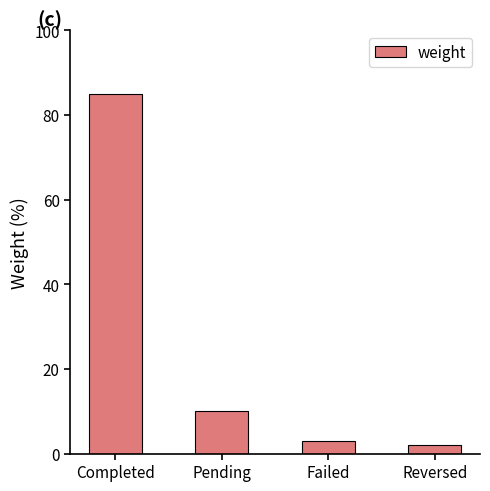

How many bars are there in total?

4